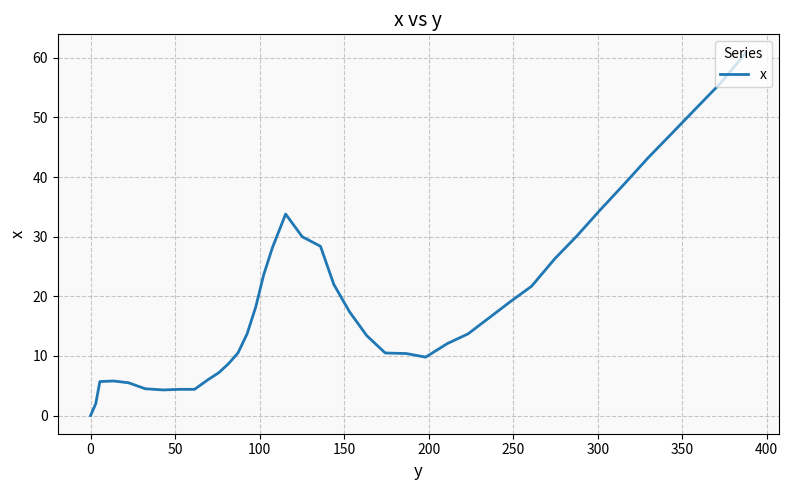

What is the greatest value displayed?

60.9